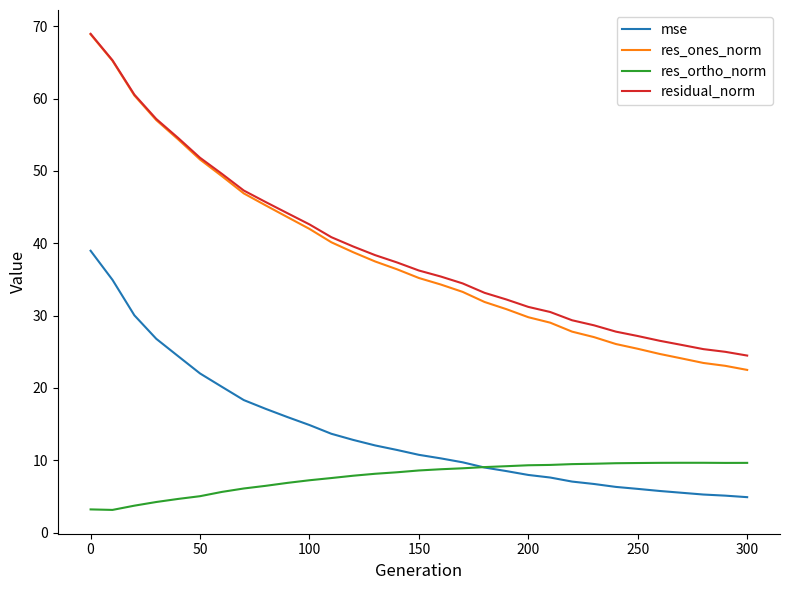

Which series has the widest spread of values?

res_ones_norm